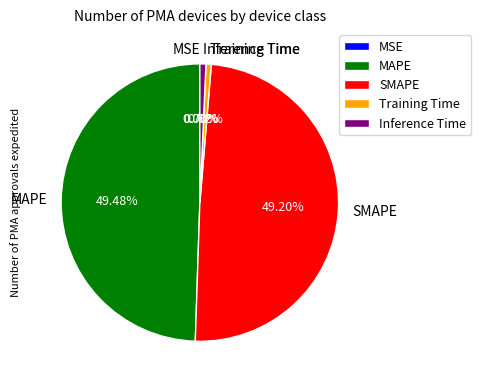

Does SMAPE account for over 50% of the chart?

No